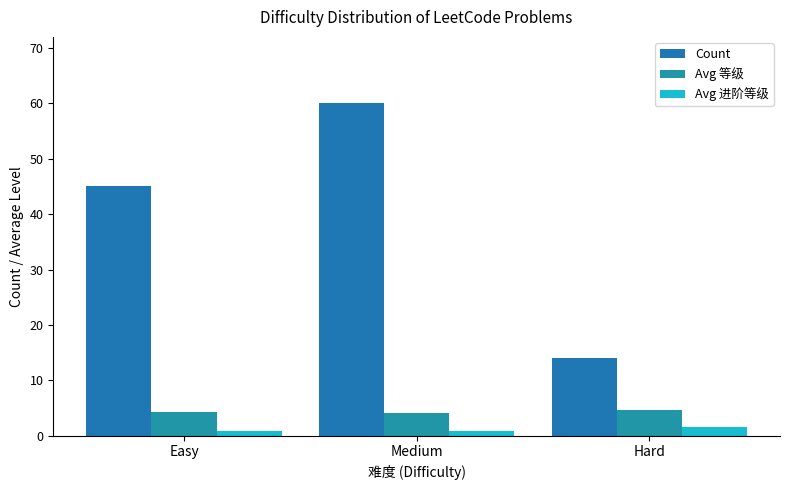

How many distinct data groups are displayed?

3